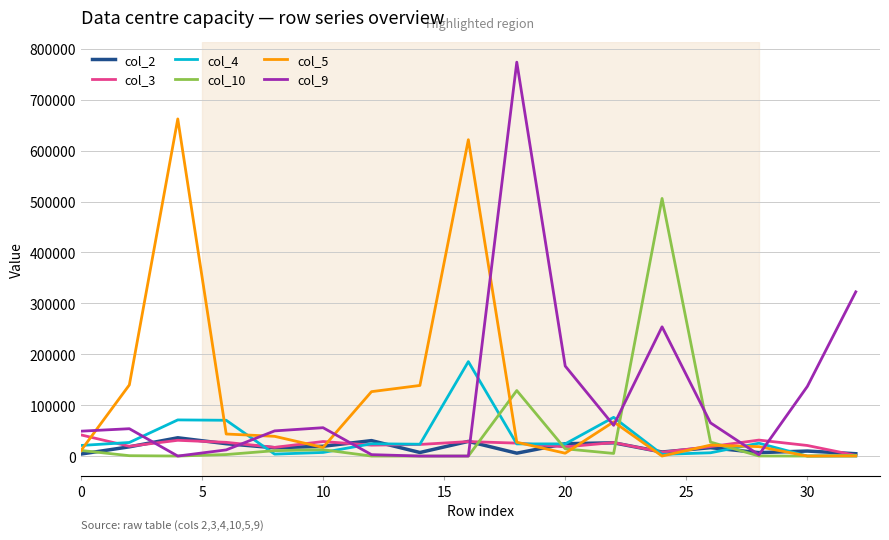

Which series has the widest spread of values?

col_9